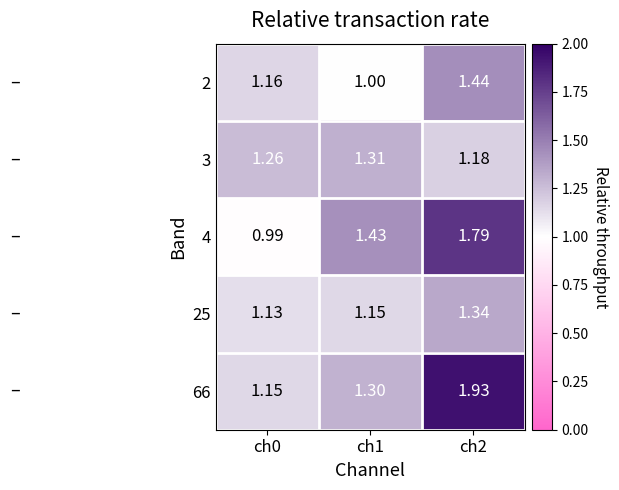

What is the smallest value displayed?

1.0